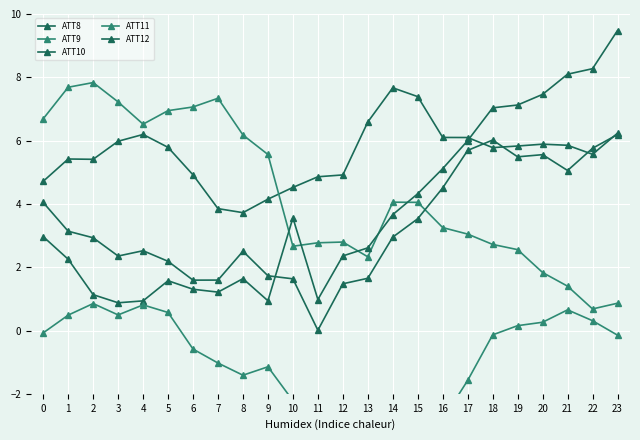

Which has a higher value, 23 or 22?

23